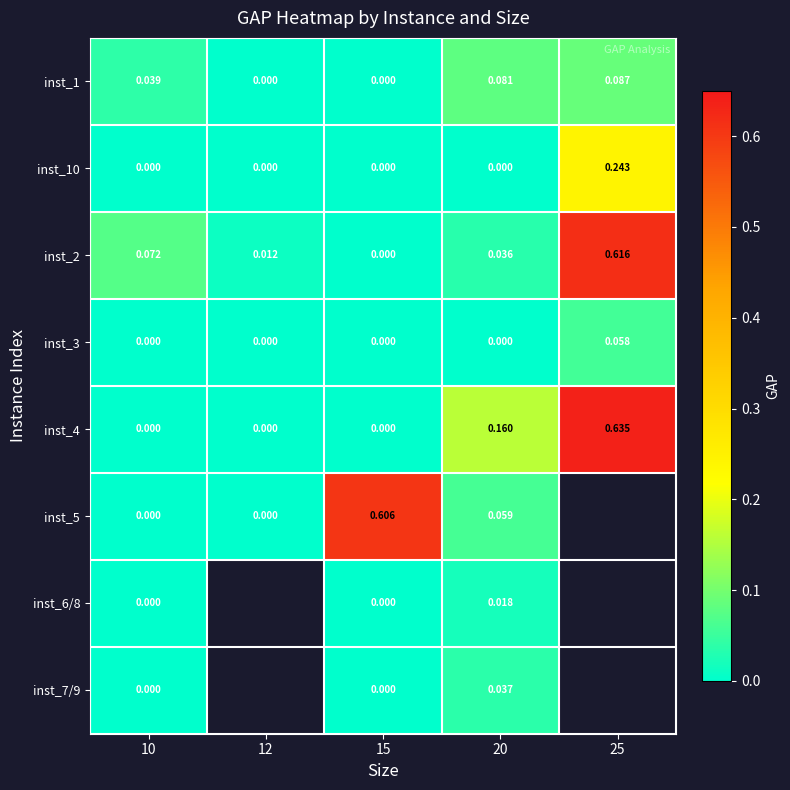

Is the value of inst_1 at 20 greater than the value of inst_3 at 10?

Yes